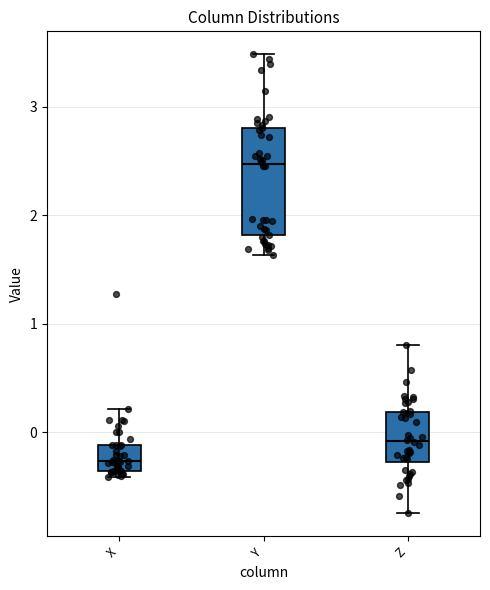

Where does the upper whisker of the box for Z end on the y-axis? The values are not printed on the chart, so give them approximately, as read against the axis.

0.8